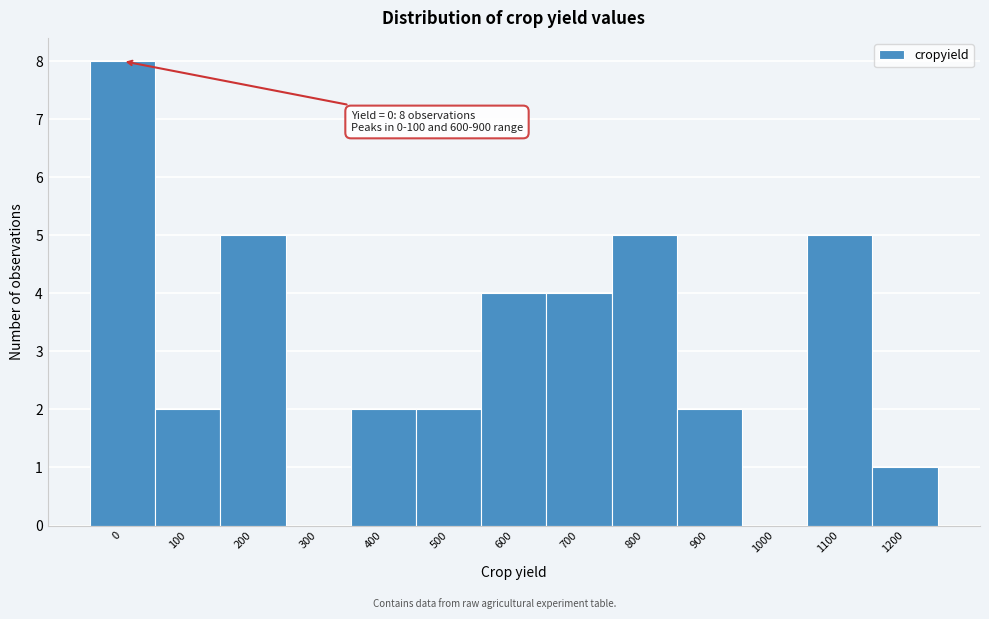

Reading left to right, extract all data points from this chart.

0=8	100=2	200=5	300=0	400=2	500=2	600=4	700=4	800=5	900=2	1000=0	1100=5	1200=1